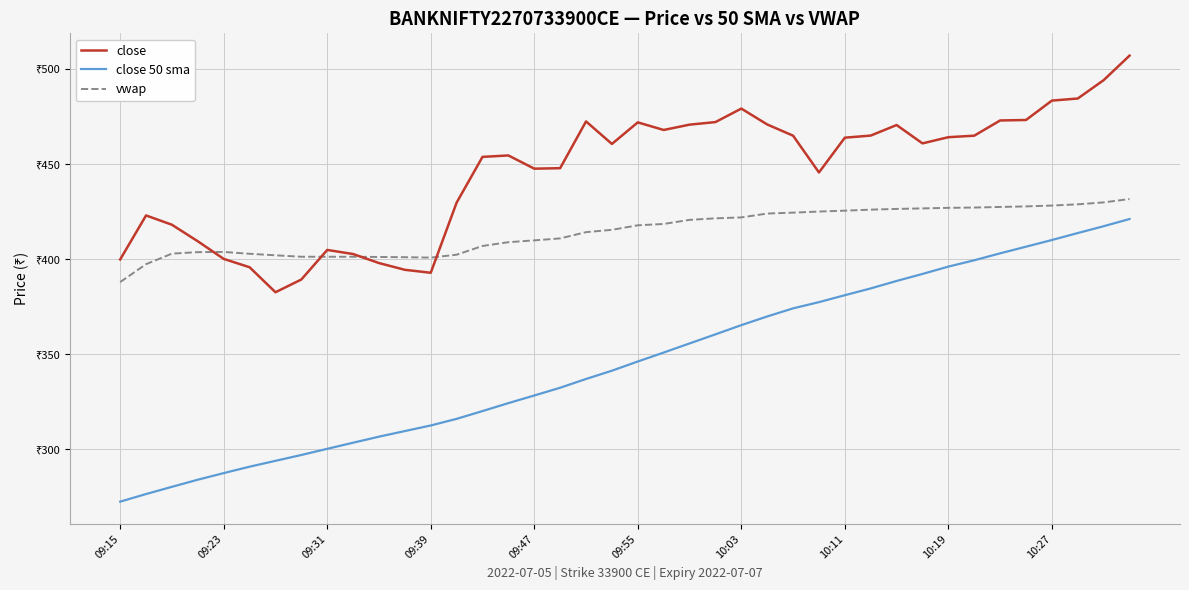

Rank the series by their maximum value, from lowest to highest.

close 50 sma, vwap, close